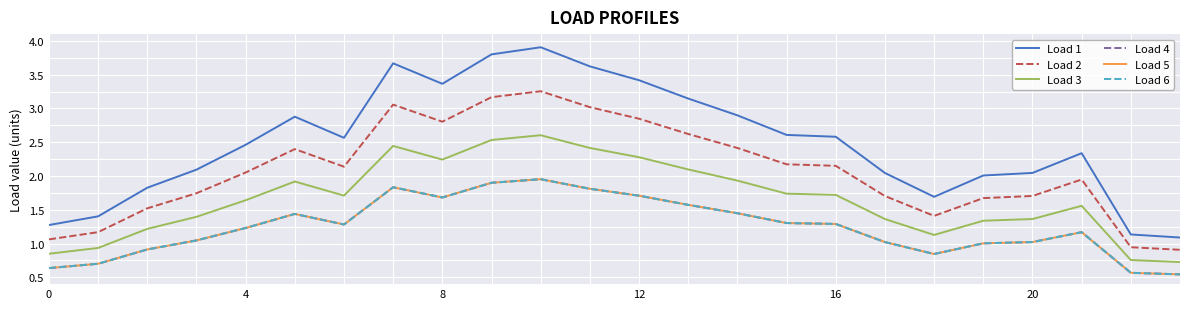

Is this an area chart (filled region under the line)?

No